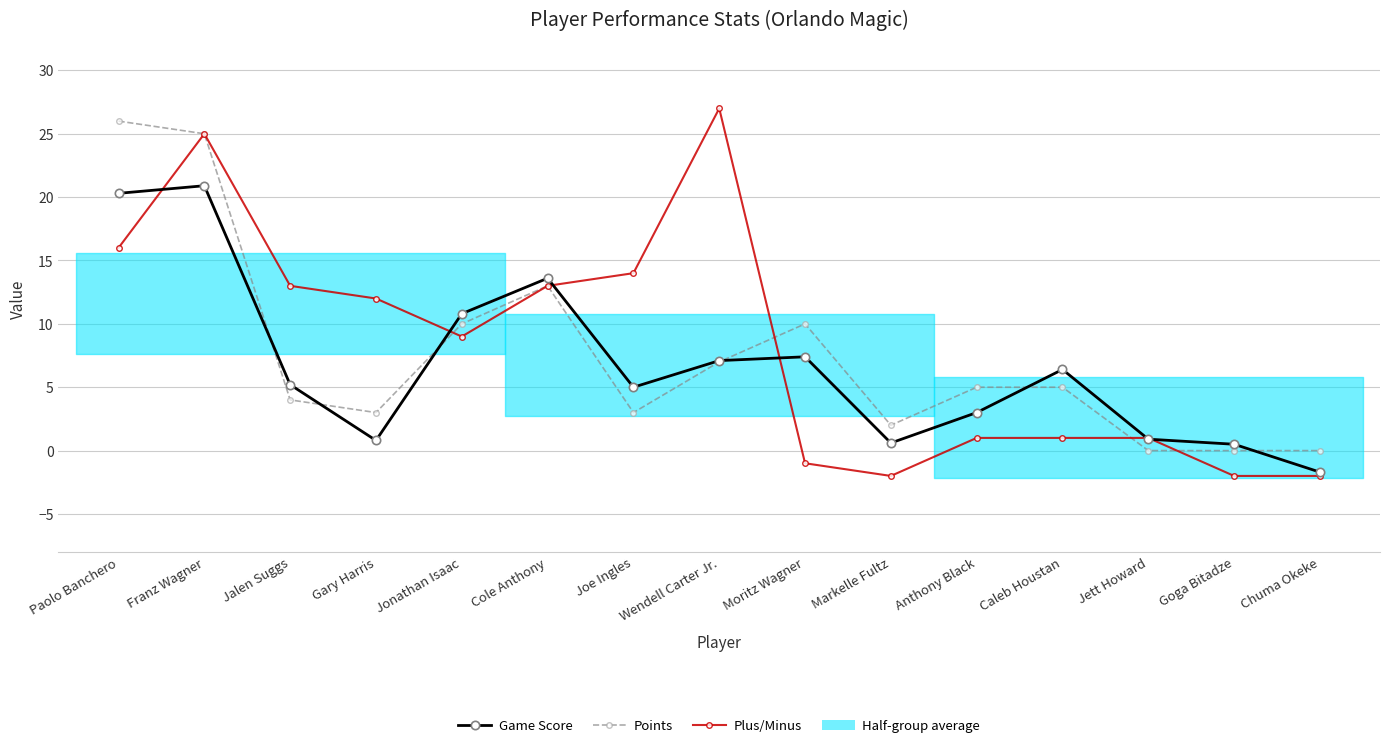

Does the chart have visible grid lines?

Yes